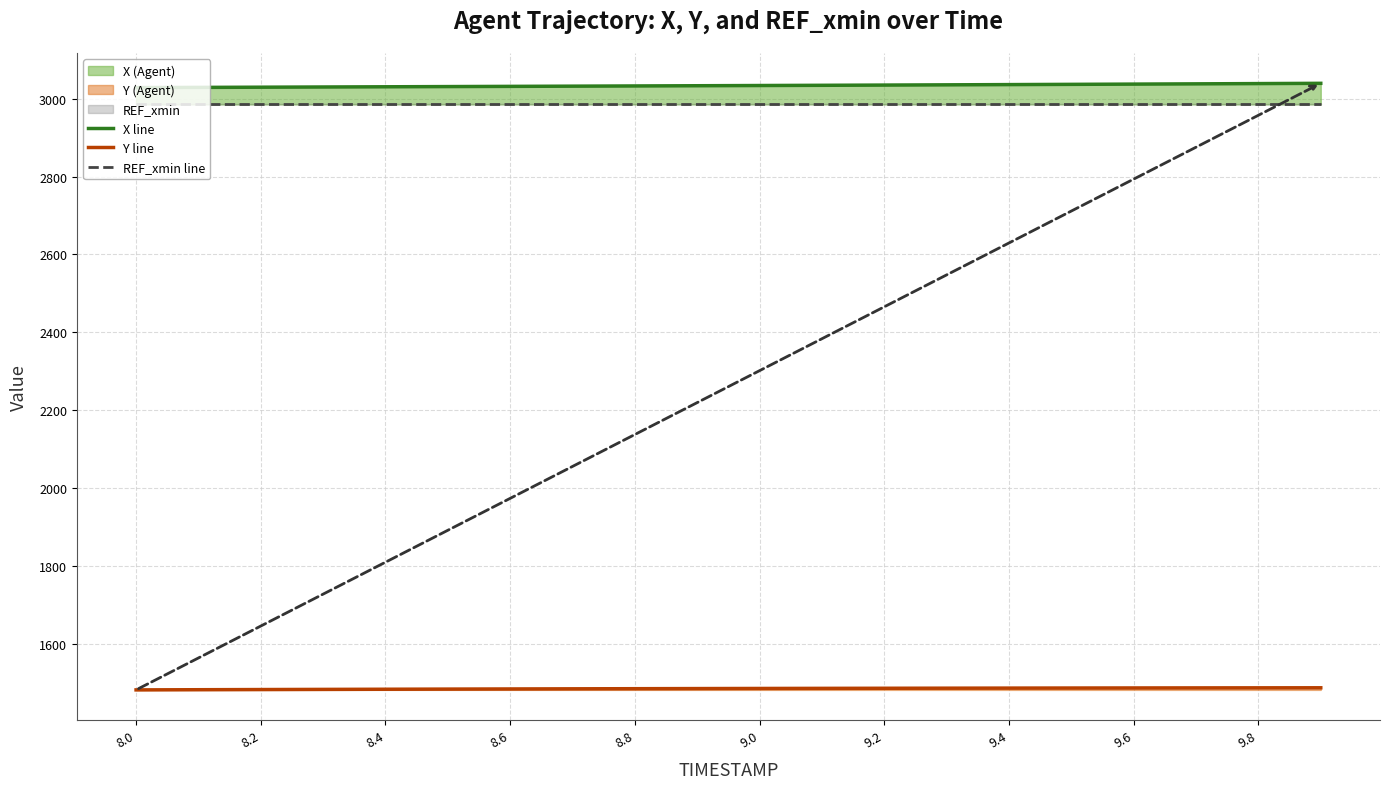

Reading right to left, extract all data points from this chart.

X line: 3039.7	3039.0	3038.3	3037.7	3037.1	3036.4	3035.8	3035.2	3034.6	3034.1	3033.5	3032.9	3032.4	3031.9	3031.3	3030.8	3030.3	3029.8	3029.2	3028.7
Y line: 1486.6	1486.5	1486.4	1486.2	1486.0	1485.8	1485.6	1485.4	1485.1	1484.9	1484.6	1484.3	1484.0	1483.6	1483.3	1482.9	1482.5	1482.1	1481.7	1481.2
REF_xmin line: 2985.6	2985.6	2985.6	2985.6	2985.6	2985.6	2985.6	2985.6	2985.6	2985.6	2985.6	2985.6	2985.6	2985.6	2985.6	2985.6	2985.6	2985.6	2985.6	2985.6